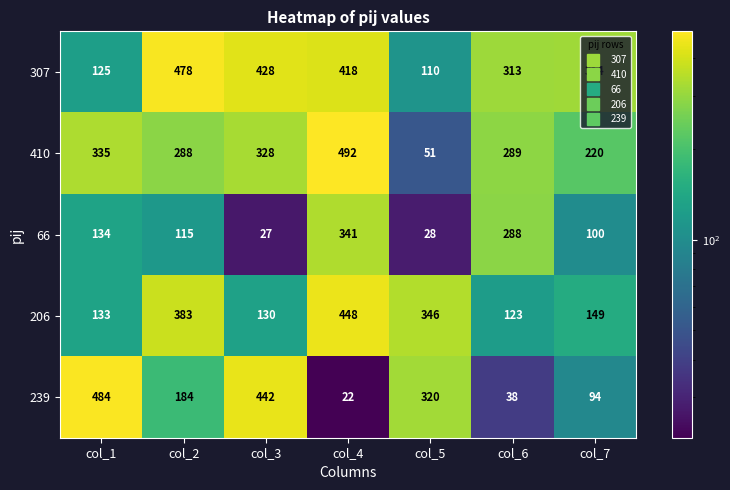

Is it true that 66 equals 223 at col_1?

False